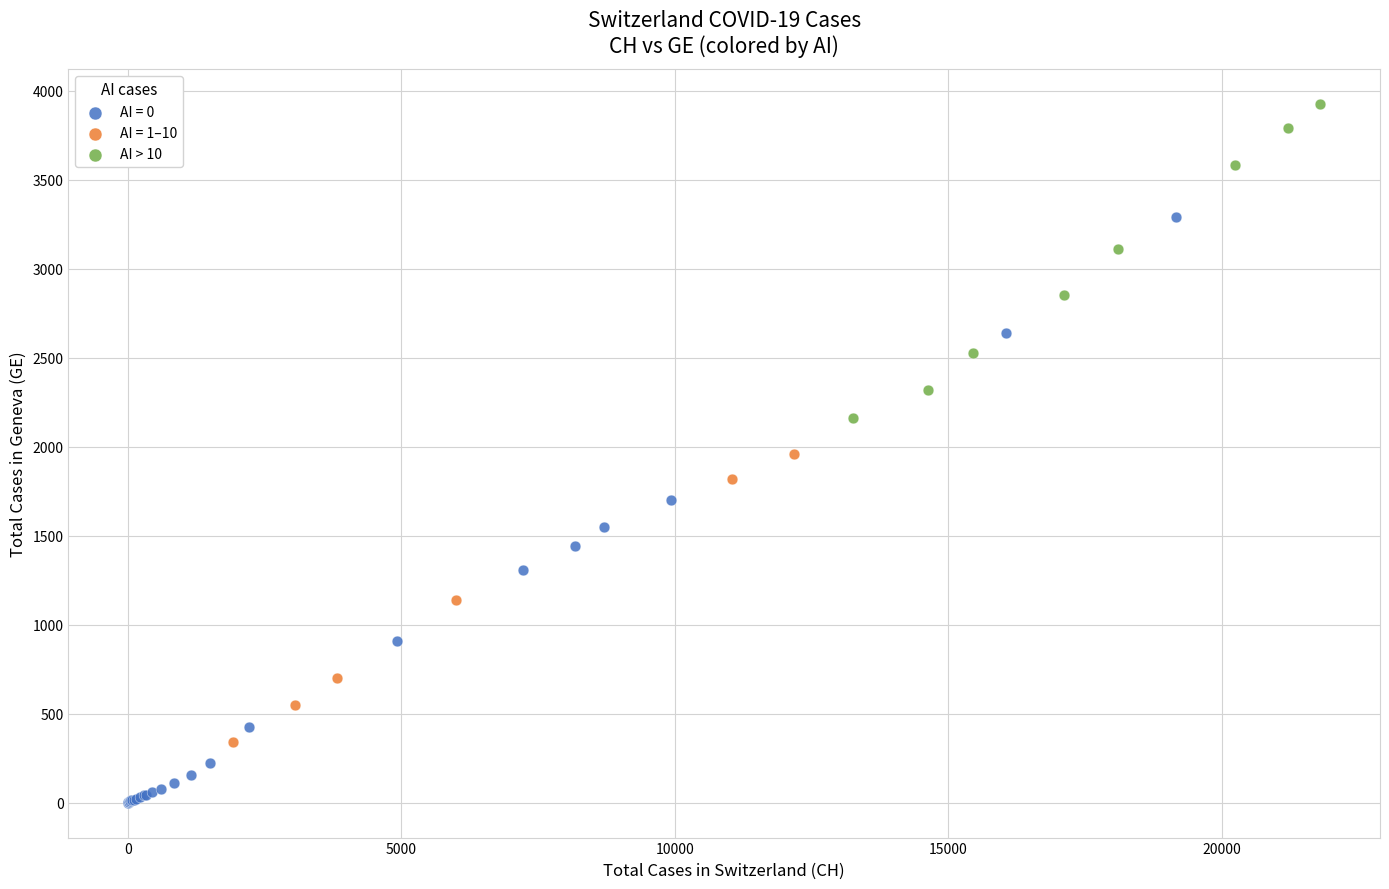

Which series contains the highest Y value?

AI > 10